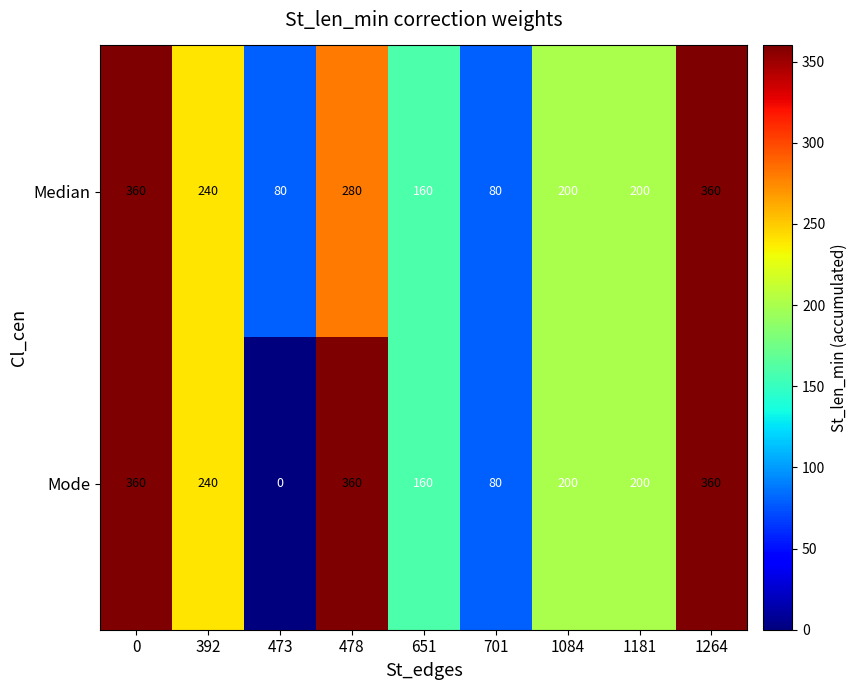

What is the total value across all series at 651?

320